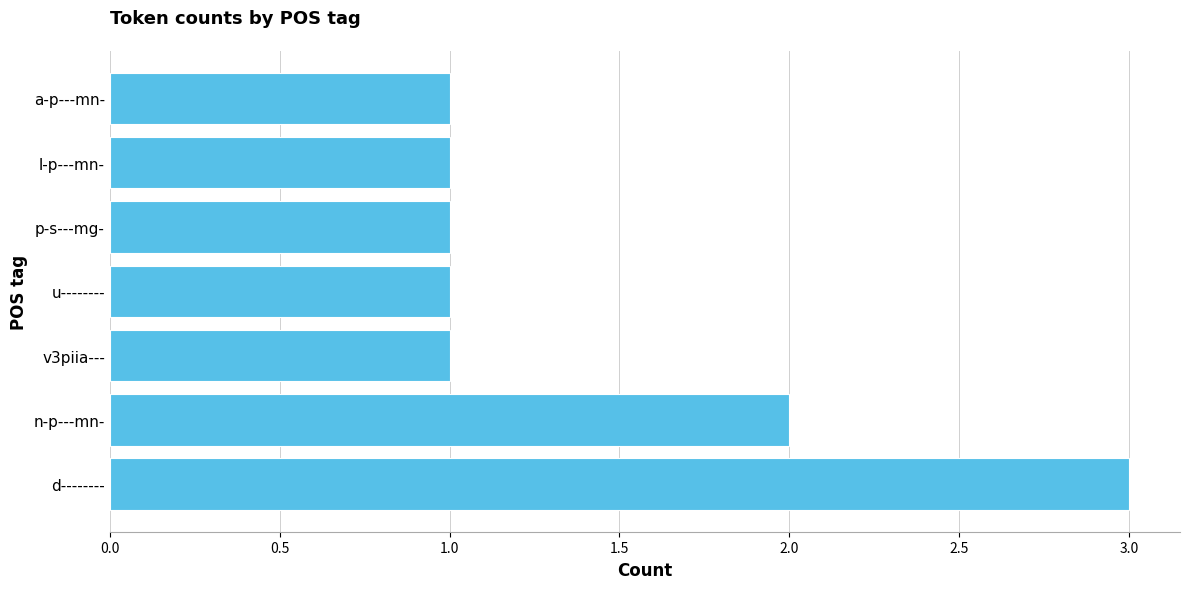

What is the greatest value displayed?

3